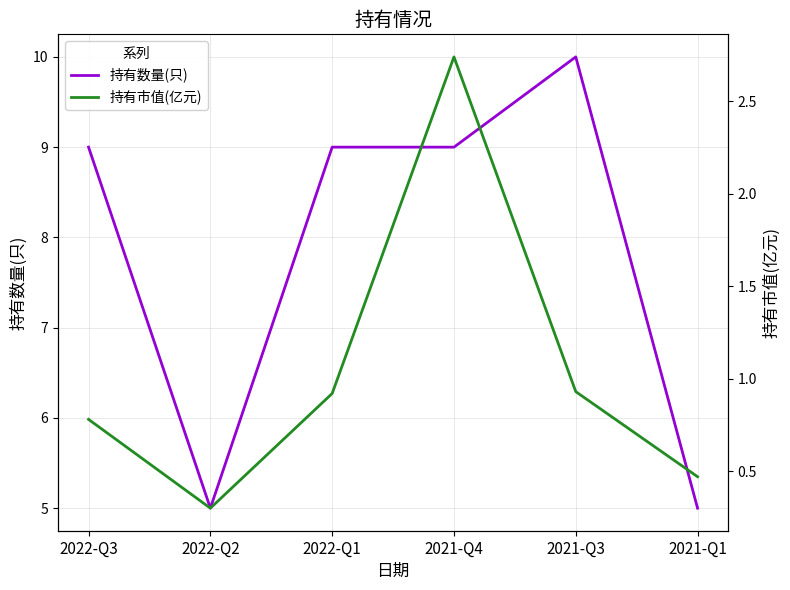

List the series in order of their peak value, highest first.

持有数量(只), 持有市值(亿元)